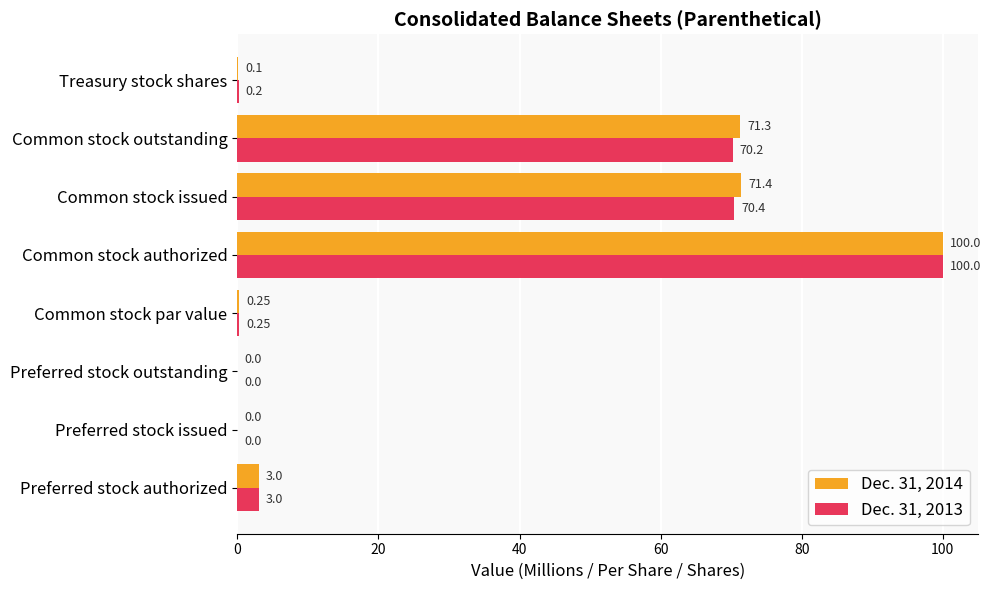

Which series changed the most between Preferred stock authorized and Common stock outstanding?

Dec. 31, 2014